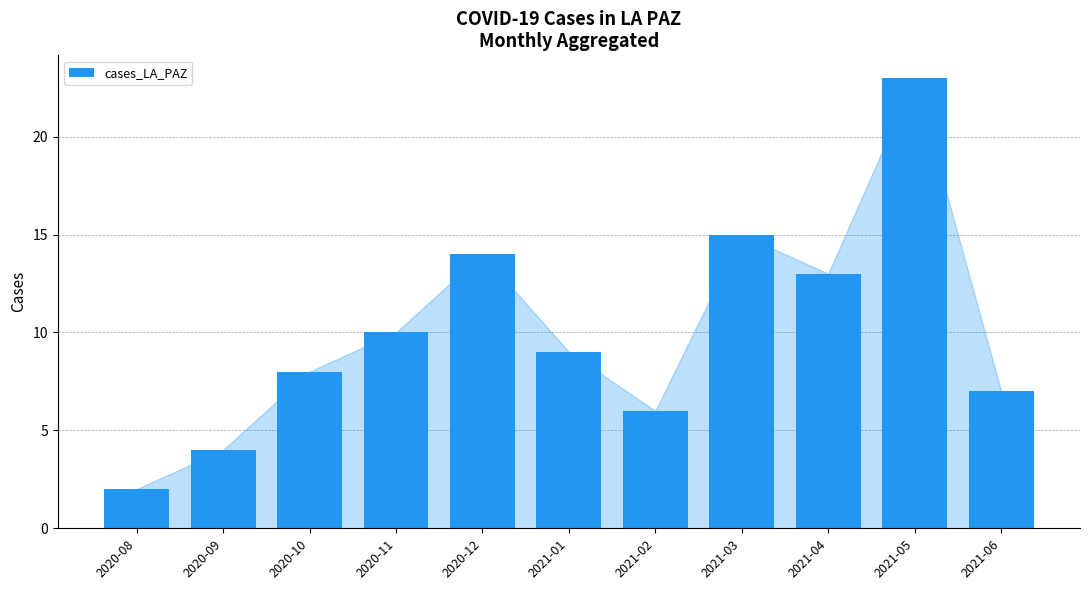

List the labels in order of value, largest first.

2021-05, 2021-03, 2020-12, 2021-04, 2020-11, 2021-01, 2020-10, 2021-06, 2021-02, 2020-09, 2020-08